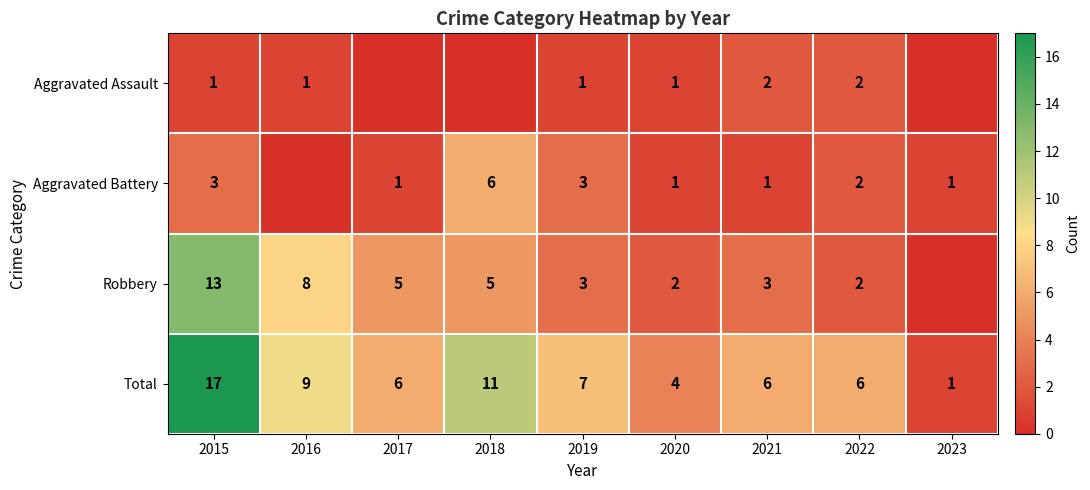

Is the value of Total at 2021 greater than the value of Aggravated Battery at 2015?

Yes